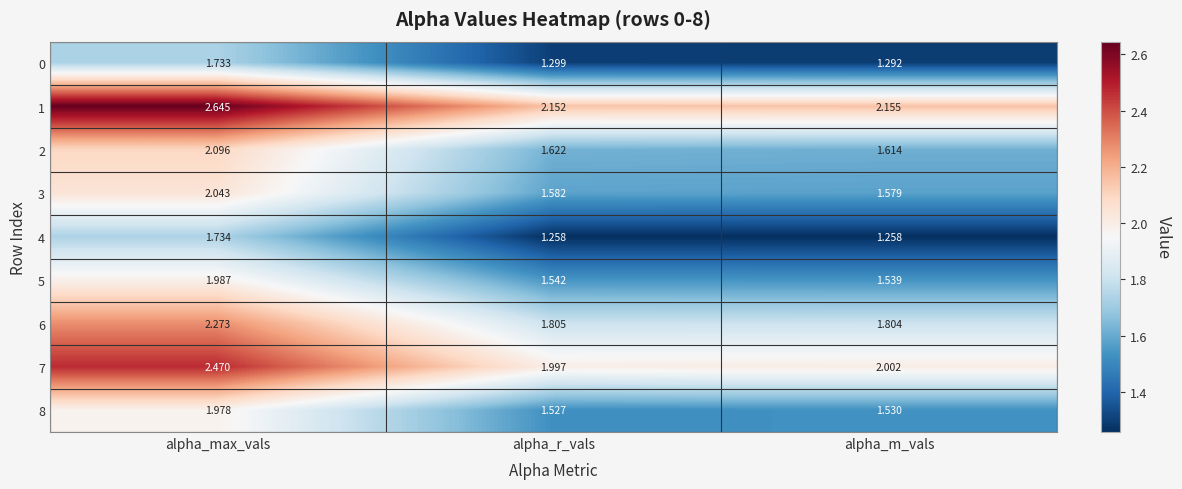

Which series changed the most between alpha_r_vals and alpha_m_vals?

2